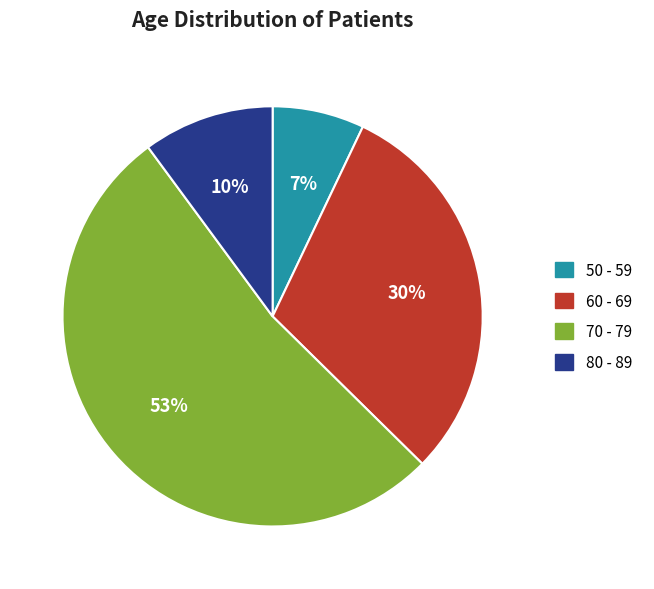

To the nearest percent, what is the average slice percentage?

25%